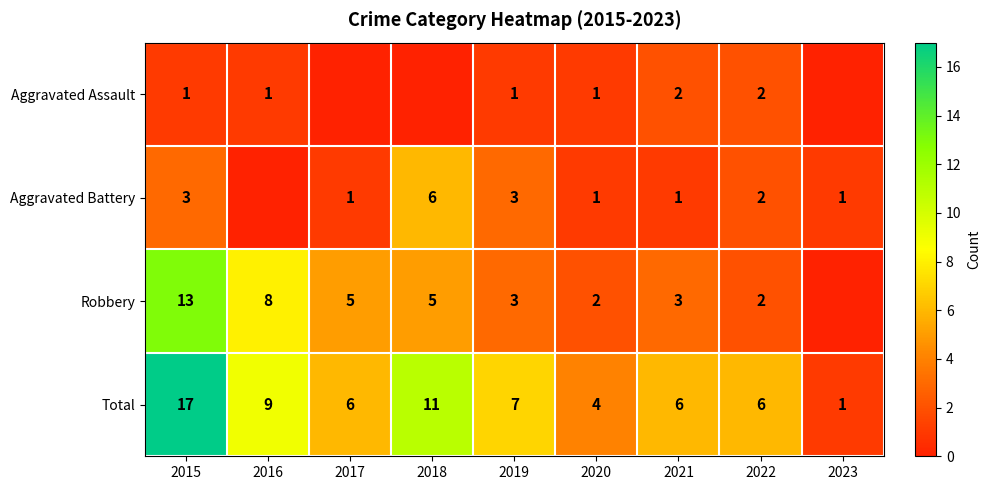

Is the value of Robbery at 2019 greater than the value of Total at 2021?

No